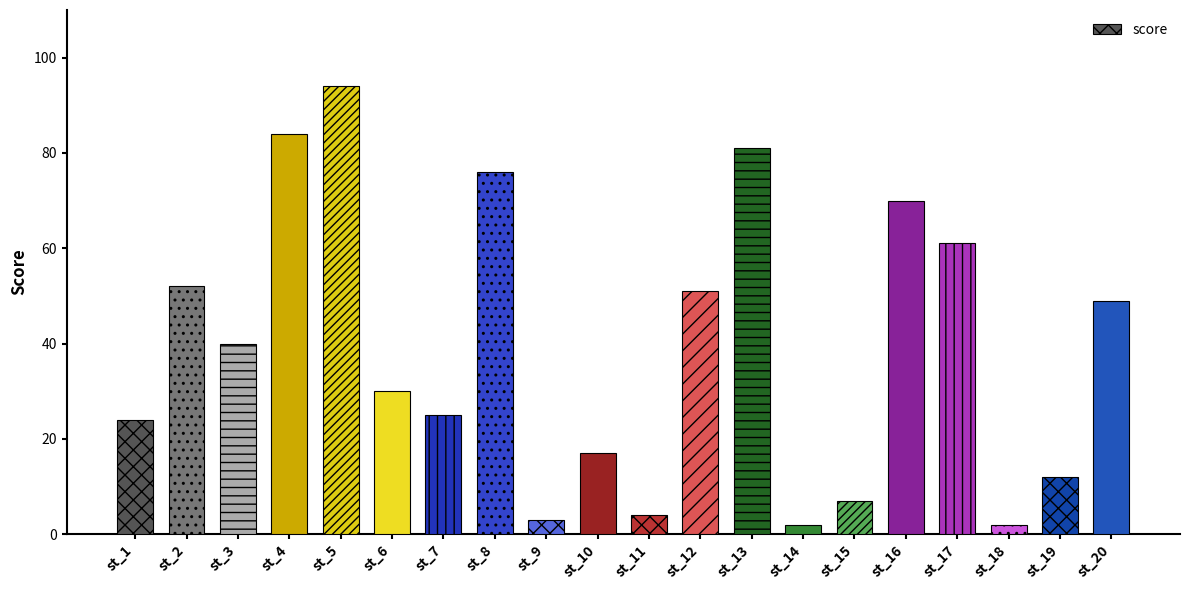

Reading left to right, transcribe all the data shown in this chart.

st_1=24	st_2=52	st_3=40	st_4=84	st_5=94	st_6=30	st_7=25	st_8=76	st_9=3	st_10=17	st_11=4	st_12=51	st_13=81	st_14=2	st_15=7	st_16=70	st_17=61	st_18=2	st_19=12	st_20=49